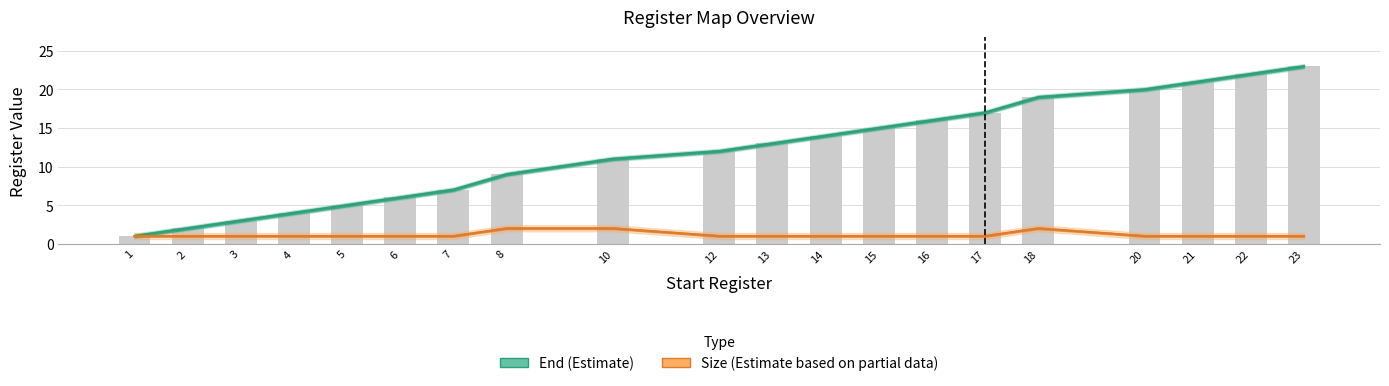

What is the average value of the Size series?

1